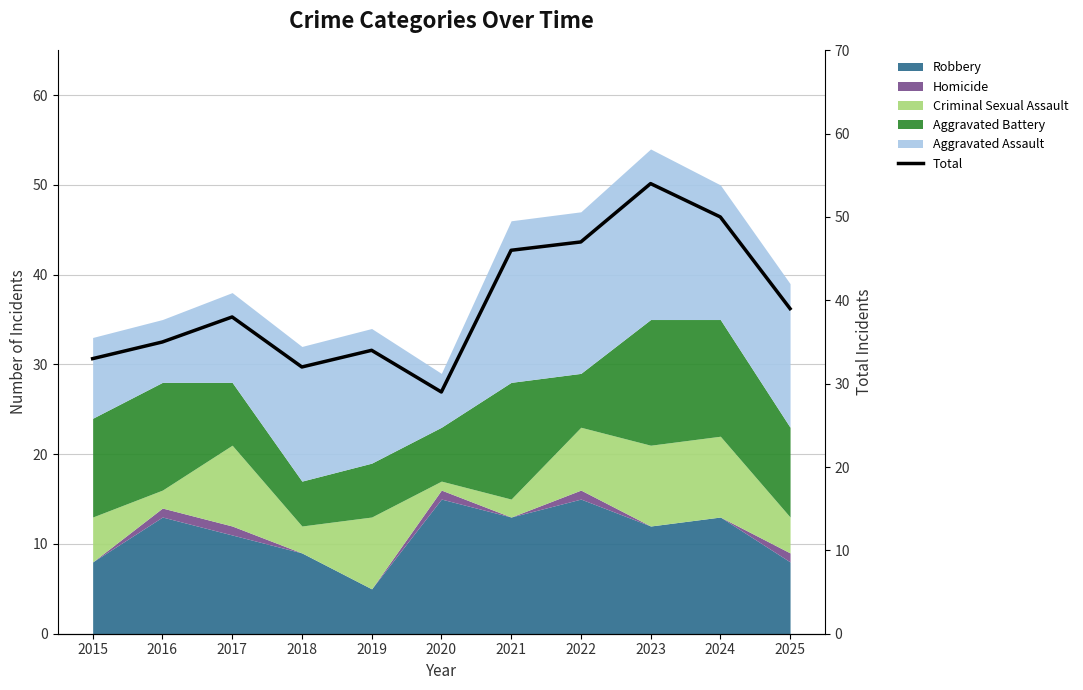

Approximately how many times larger is the value at 2022 compared to 2020?

1.6